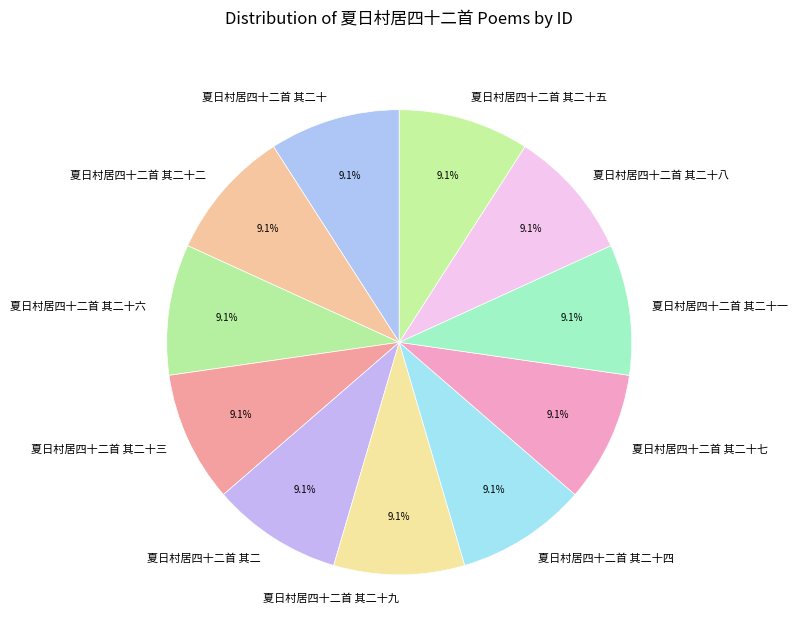

What is the ratio of the value at 夏日村居四十二首 其二十一 to the value at 夏日村居四十二首 其二十九?

1.0